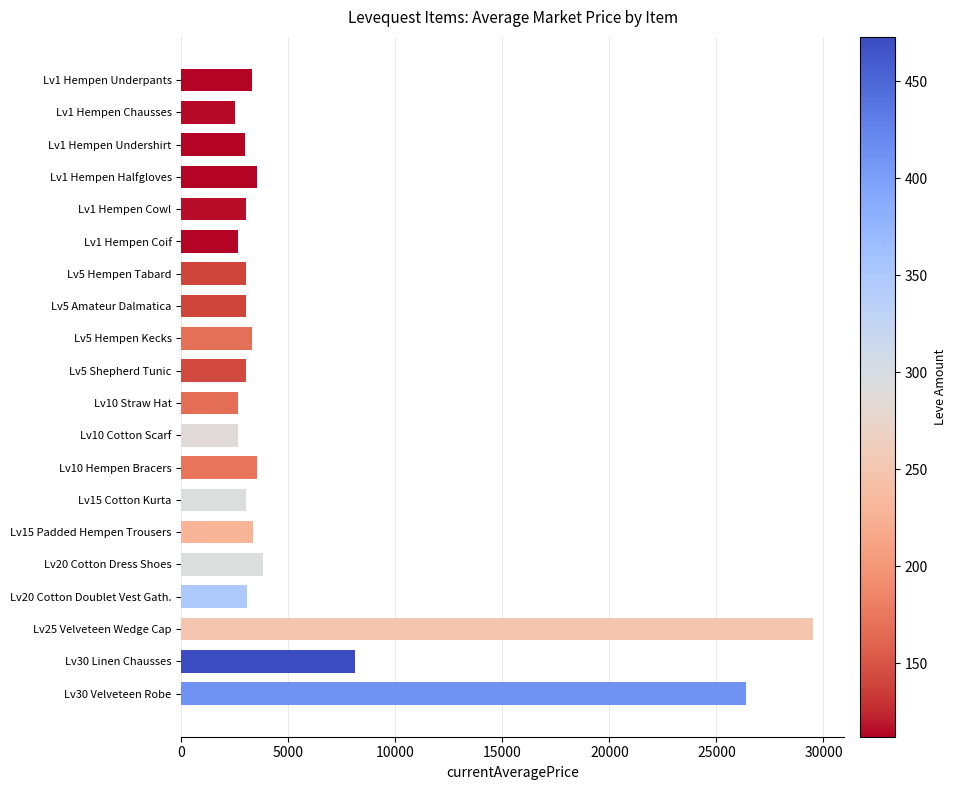

What is the label of the 20th bar from the bottom?

Lv1 Hempen Underpants